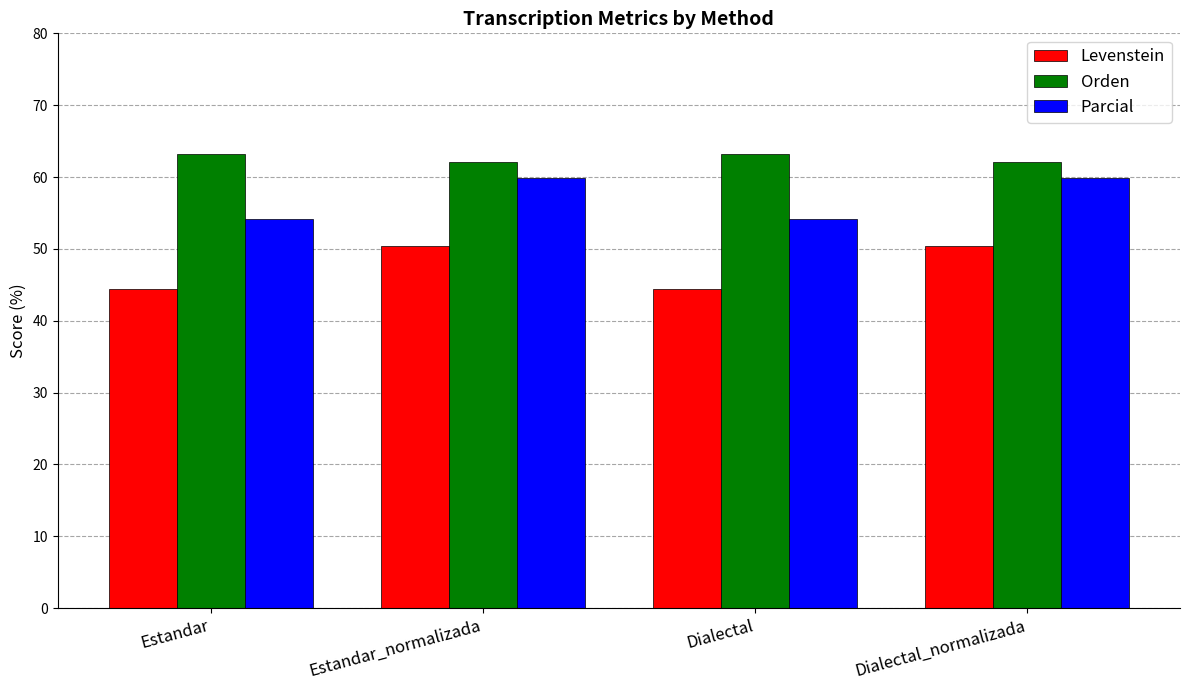

Which series has the widest spread of values?

Levenstein